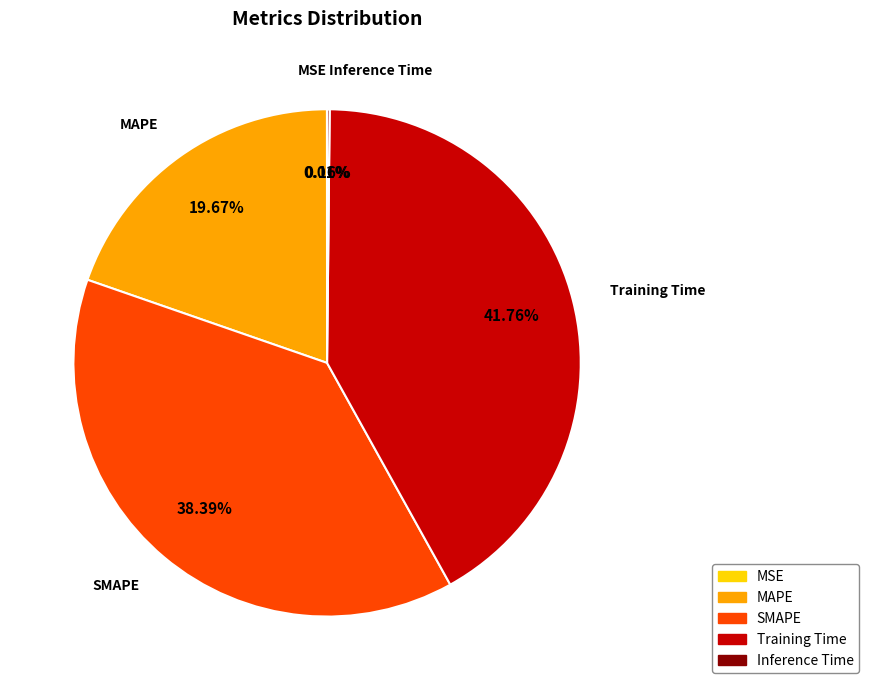

Is the sum of Training Time and MAPE greater than half?

Yes